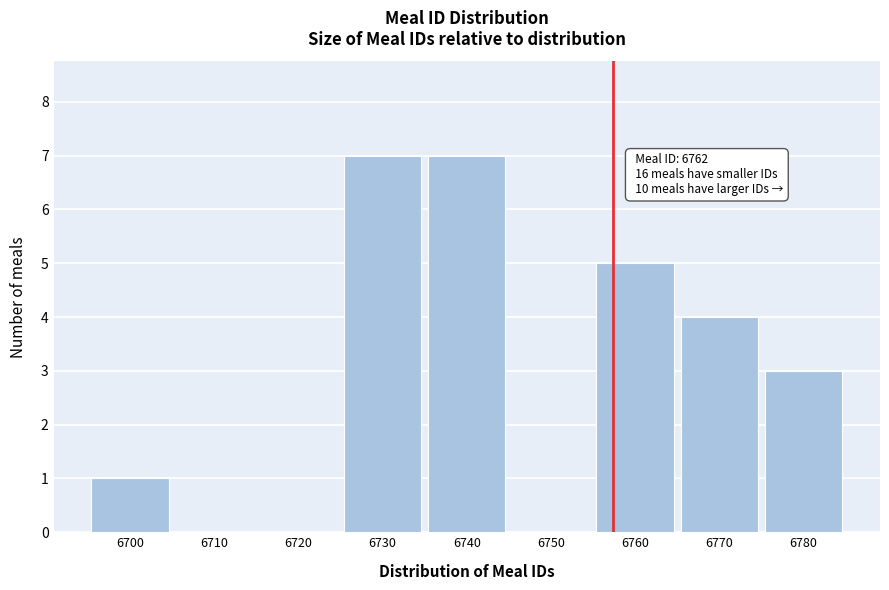

Reading left to right, extract all data points from this chart.

6700=1	6710=0	6720=0	6730=7	6740=7	6750=0	6760=5	6770=4	6780=3